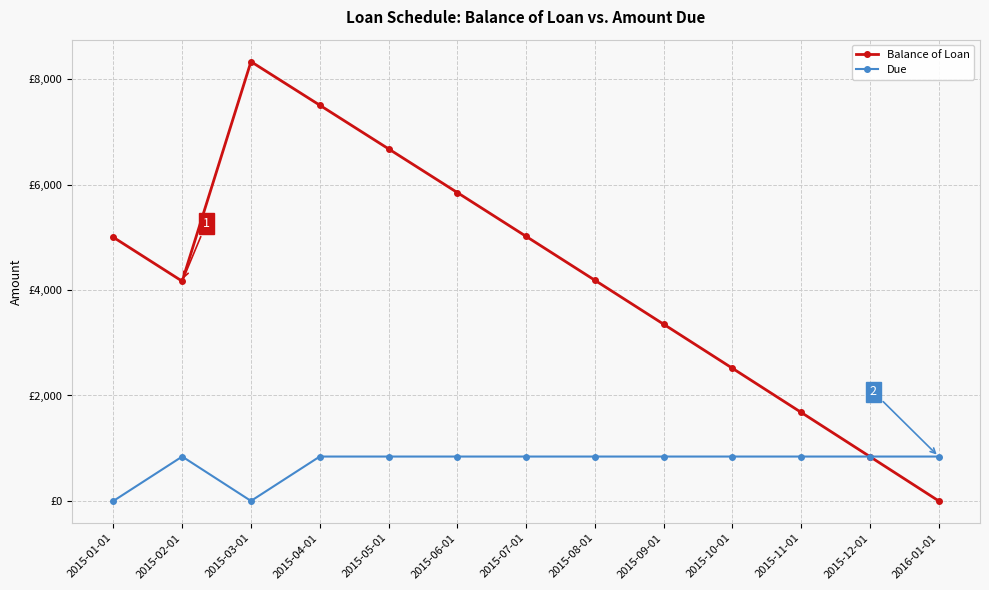

How many times do Due and Balance of Loan cross each other?

1